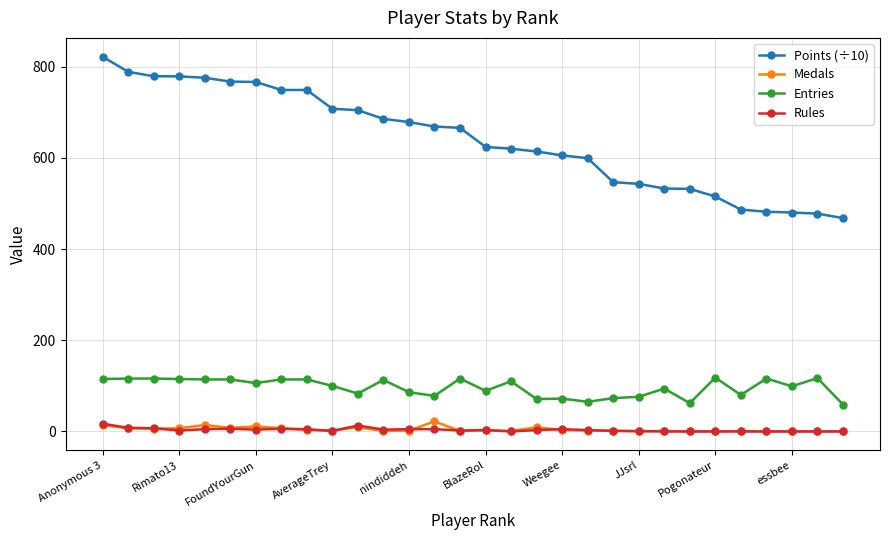

What is the greatest value displayed?

821.9